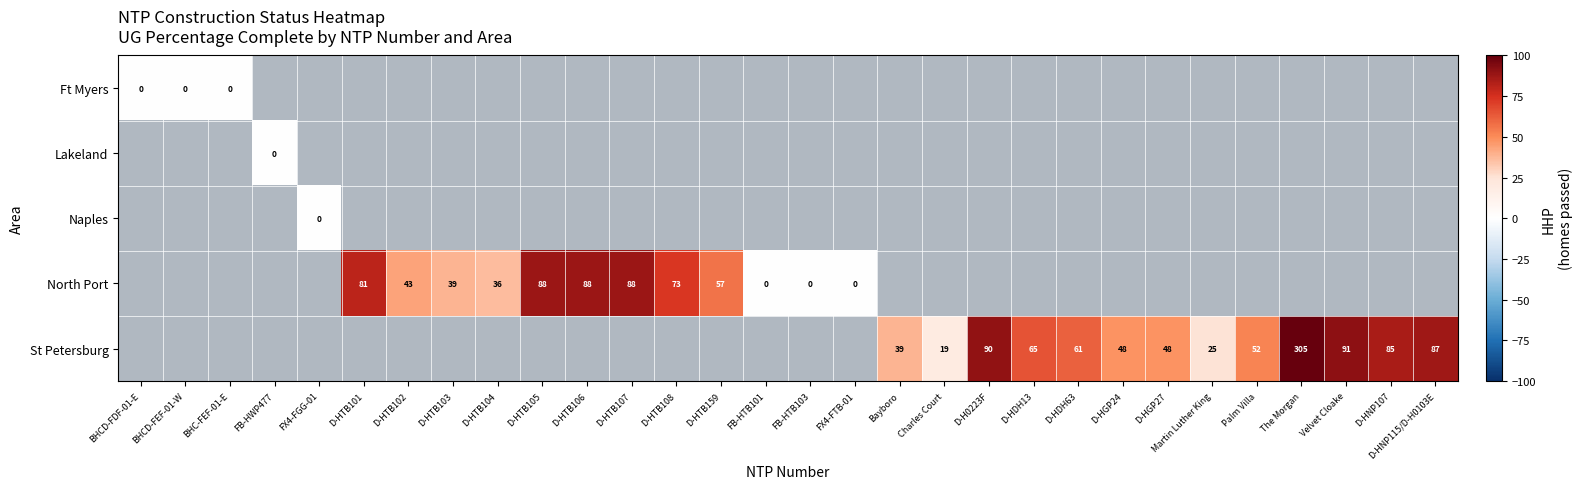

The value of North Port at D-HTB104 is 54. True or false?

False